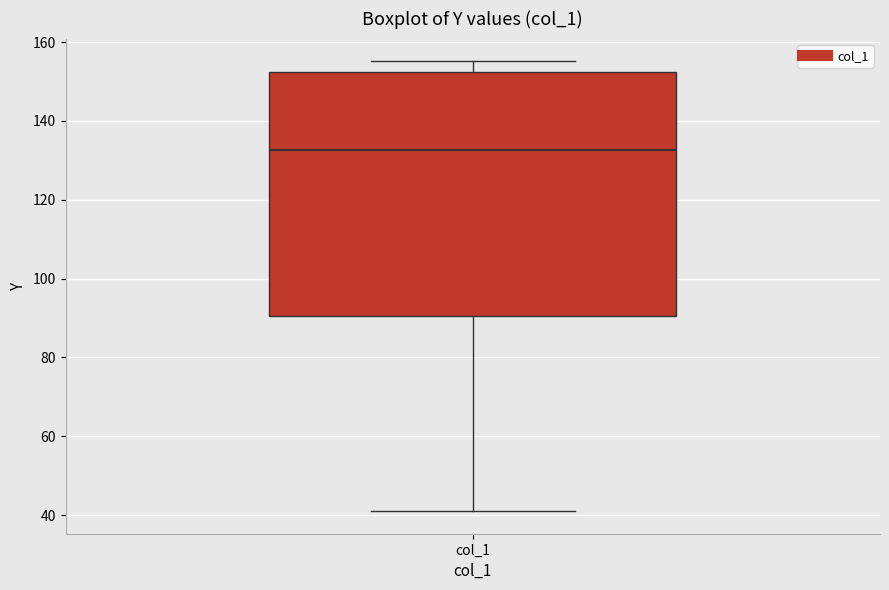

Where does the upper whisker of the box for col_1 end on the y-axis? The values are not printed on the chart, so give them approximately, as read against the axis.

156